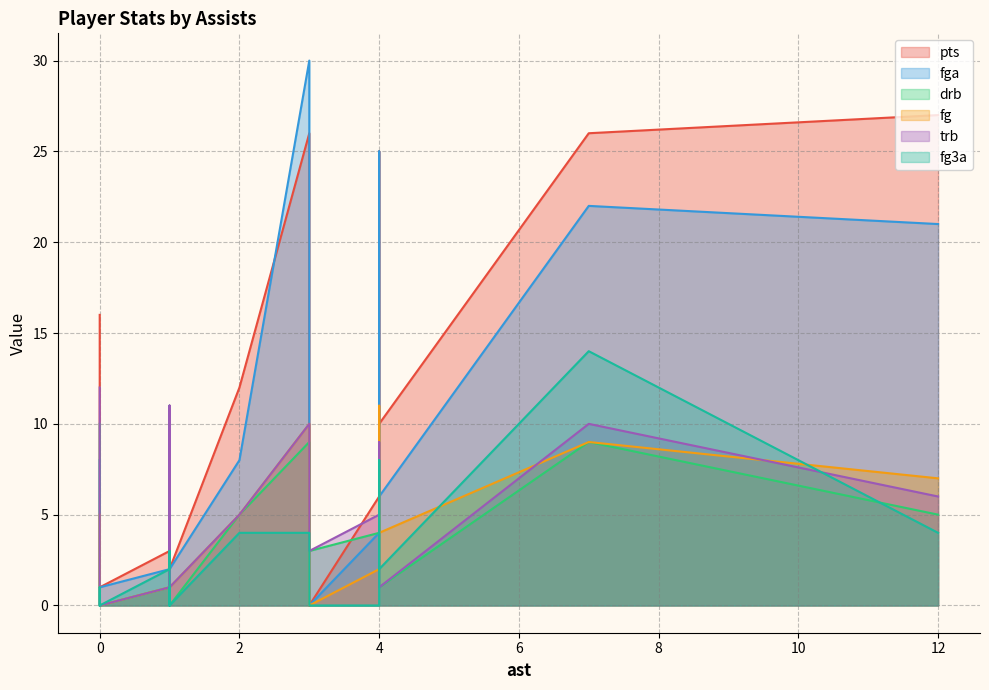

Reading left to right, list all the values displayed in this chart.

pts: 26	27	16	11	7	10	8	3	23	26	25	12	0	6	4	3	1	2
fga: 30	21	8	11	3	6	8	2	20	22	25	8	0	4	7	2	1	2
drb: 9	5	10	7	5	1	4	1	4	9	8	5	3	4	2	1	0	0
fg: 10	7	5	5	3	4	4	1	9	9	11	5	0	2	2	1	0	1
trb: 10	6	12	11	5	1	6	1	5	10	9	5	3	5	3	3	0	1
fg3a: 4	4	0	3	1	2	1	2	4	14	8	4	0	0	0	0	0	0